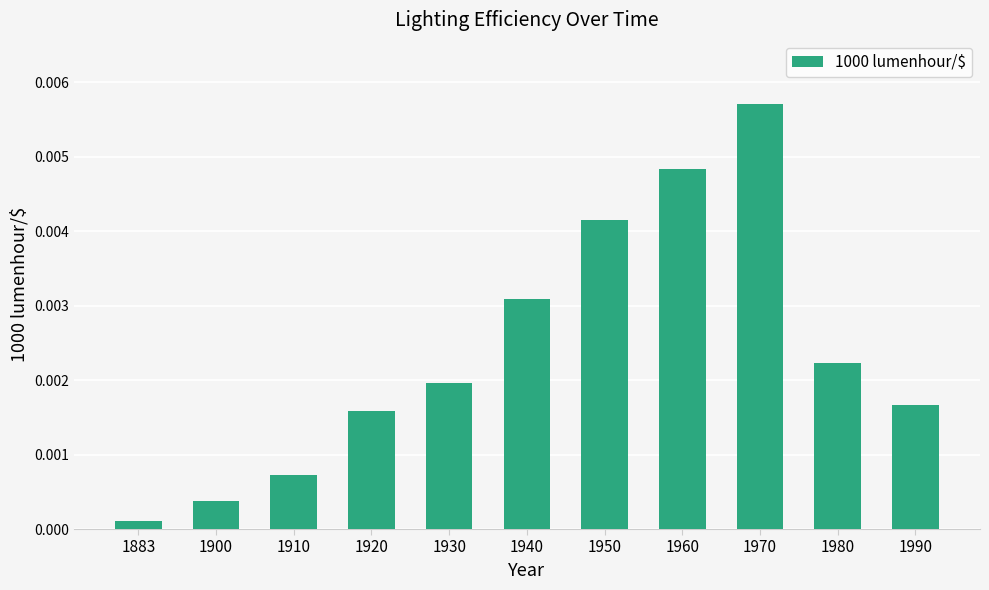

Where is the data nearest to the value 0?

1883